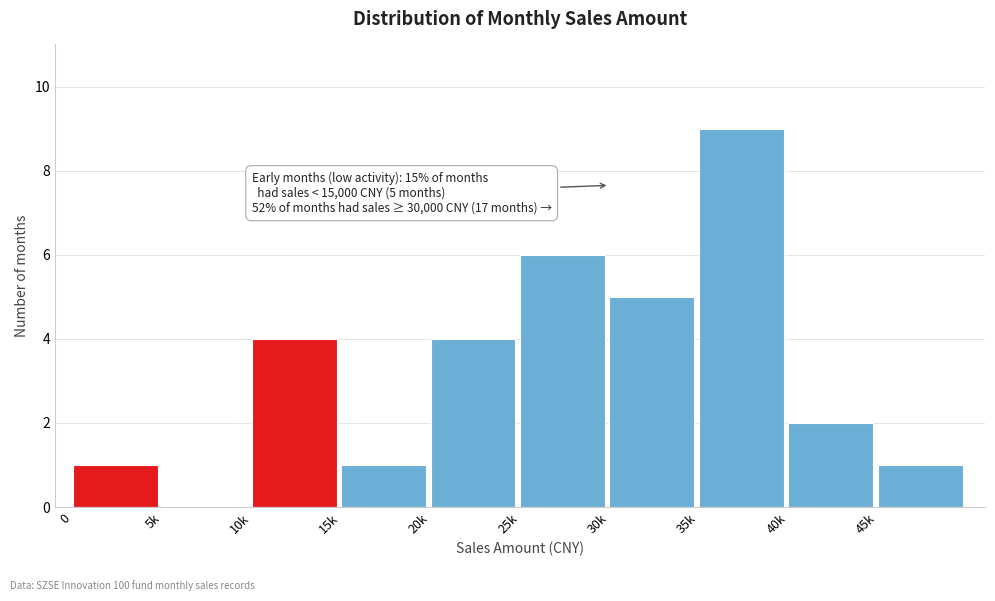

Reading left to right, list all the values displayed in this chart.

0=1	5k=0	10k=4	15k=1	20k=4	25k=6	30k=5	35k=9	40k=2	45k=1